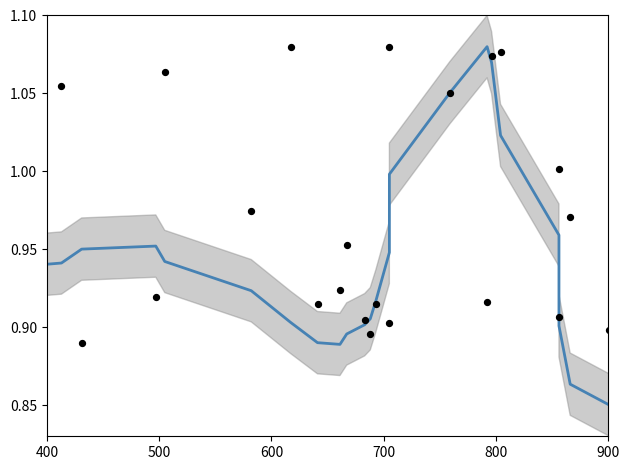

Is the value of entropys (smoothed) at 30 greater than the value of plpds at 23?

Yes